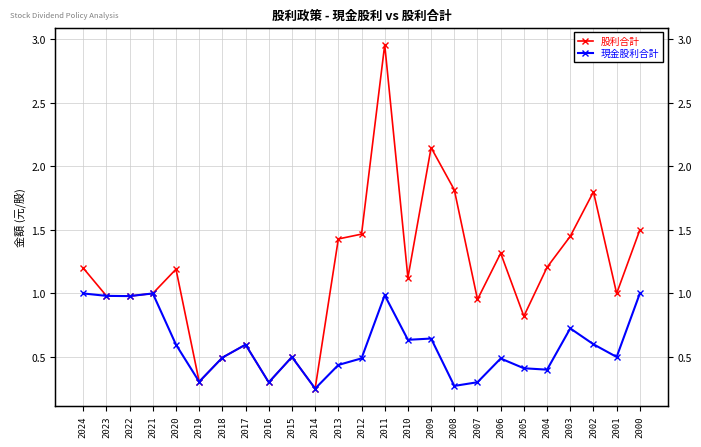

How many lines are shown in the chart?

2